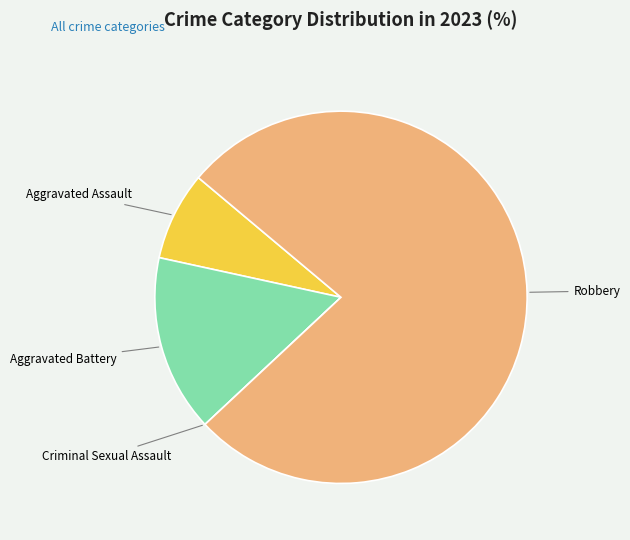

Which category has the biggest portion of the pie?

Robbery